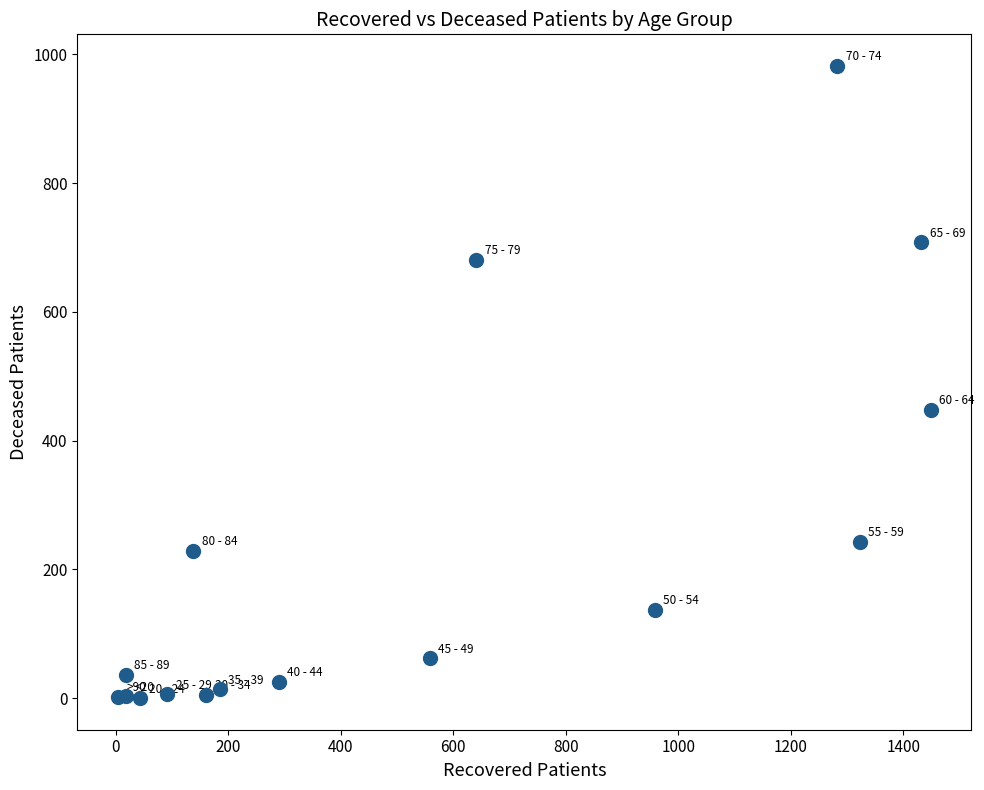

What Y value in the scatter plot is closest to 491?

448